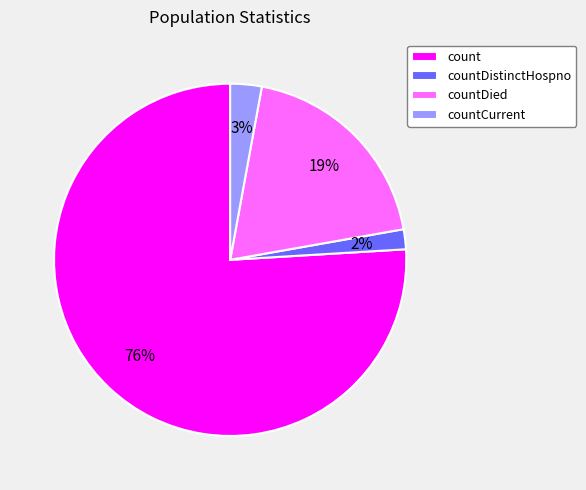

Is there any slice that represents more than half of the pie?

Yes